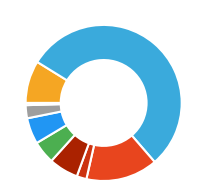

Which slice is the largest?

s316L